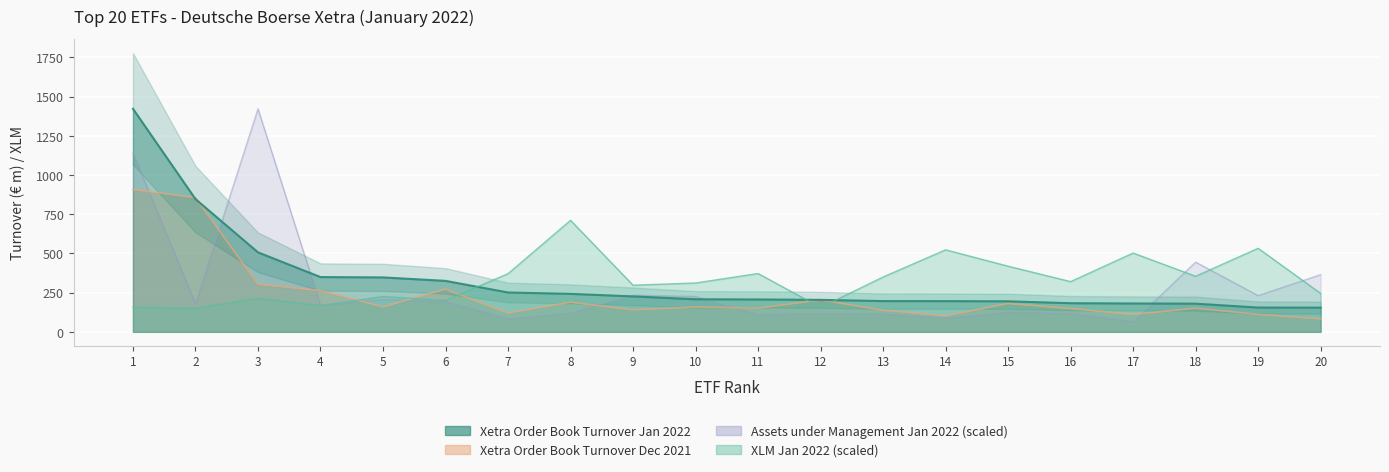

List the series in order of their peak value, highest first.

Xetra Order Book Turnover Jan 2022, Assets under Management Jan 2022, Xetra Order Book Turnover Dec 2021, XLM Jan 2022